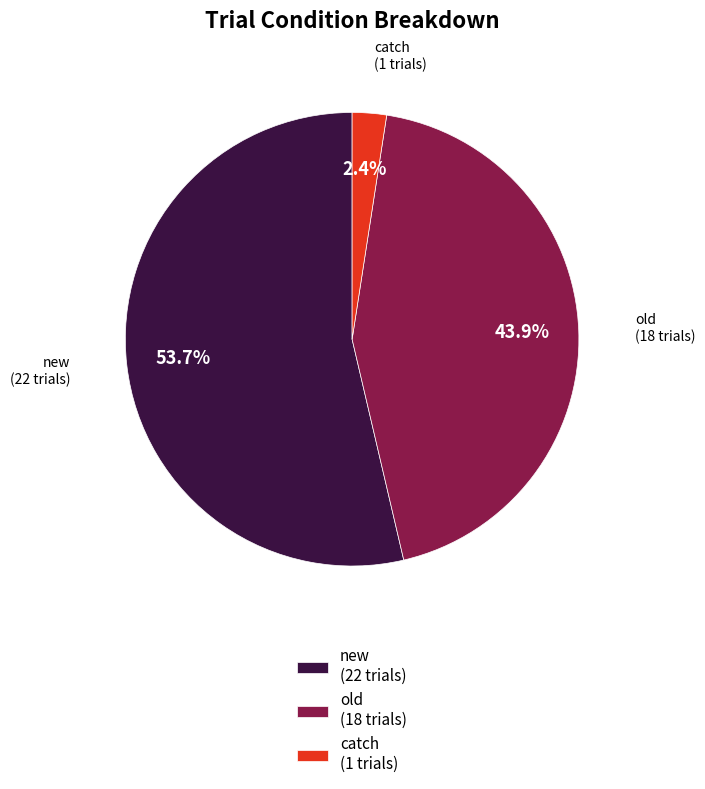

To the nearest percent, what percentage of the pie is old?

44%